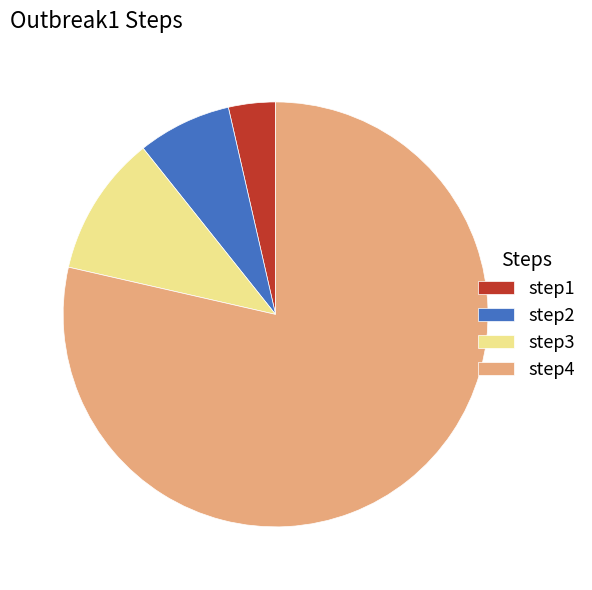

Rank the categories by value from highest to lowest.

step4, step3, step2, step1